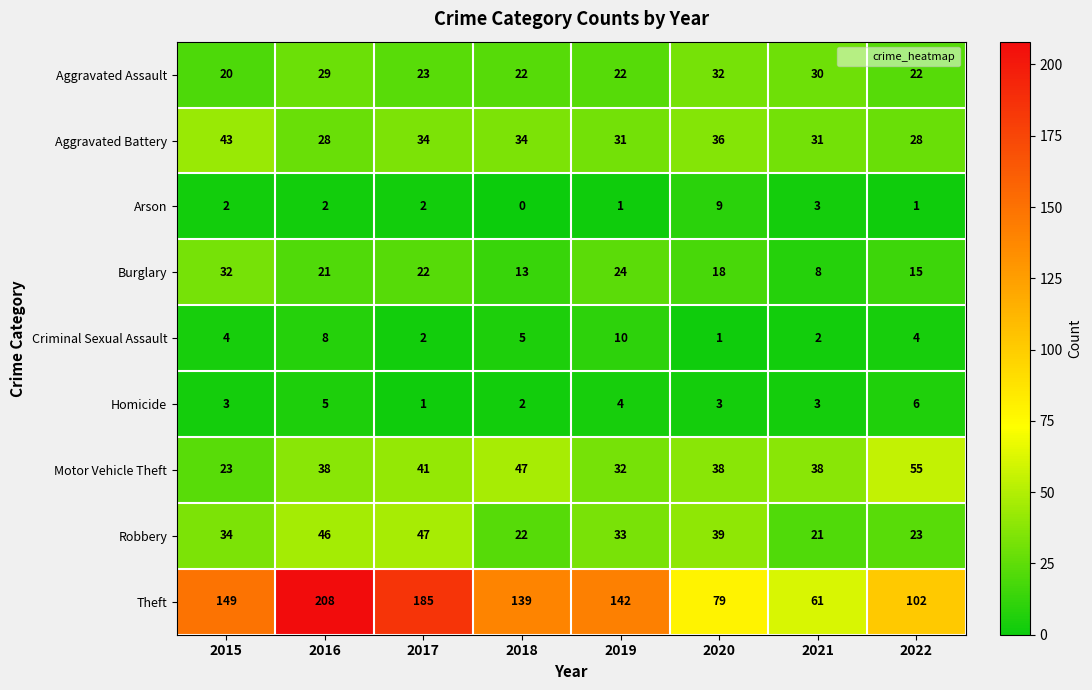

What is the sum of the Robbery values at 2016 and 2015?

80